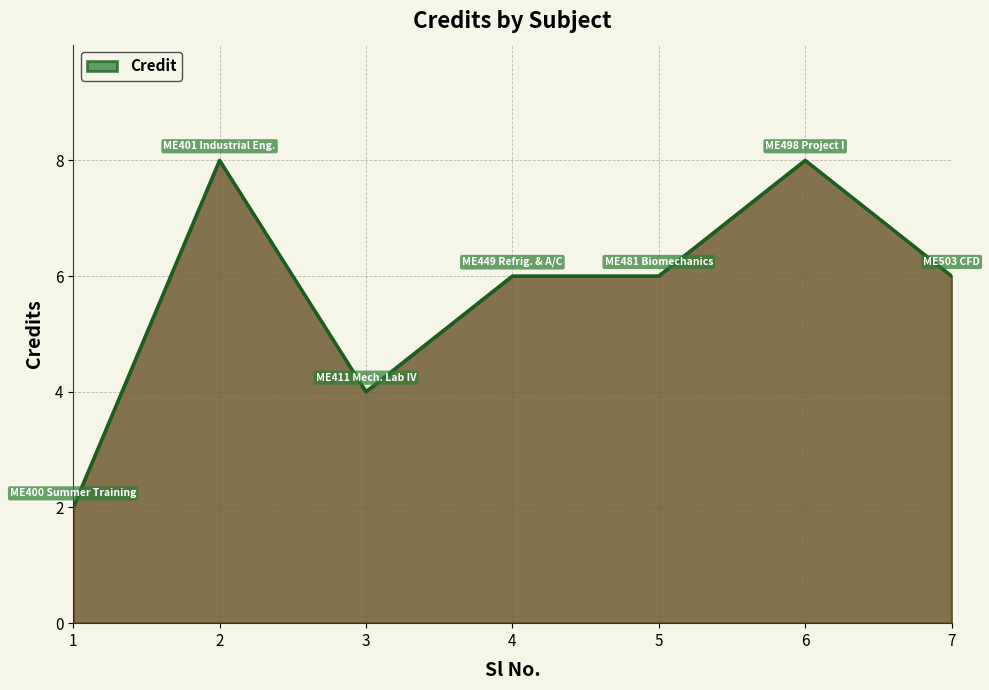

How many series are shown in this chart?

1